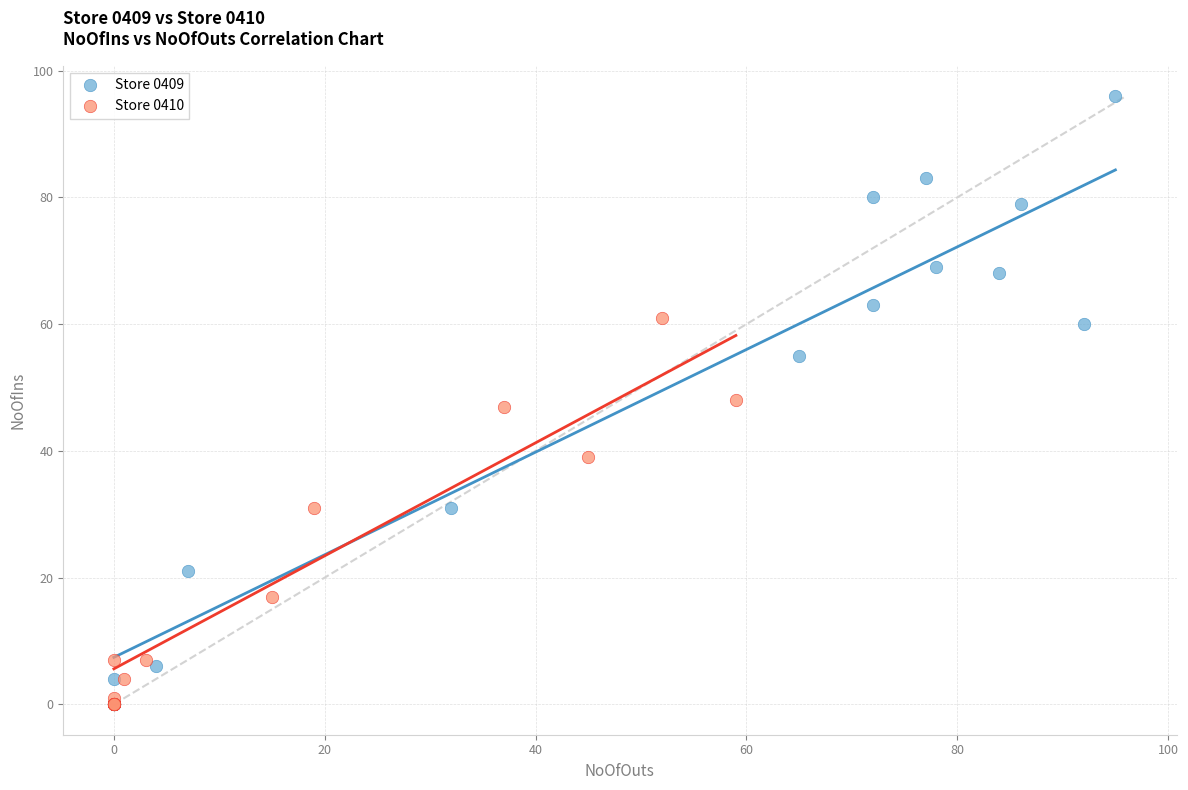

Which series contains the highest Y value?

Store 0409